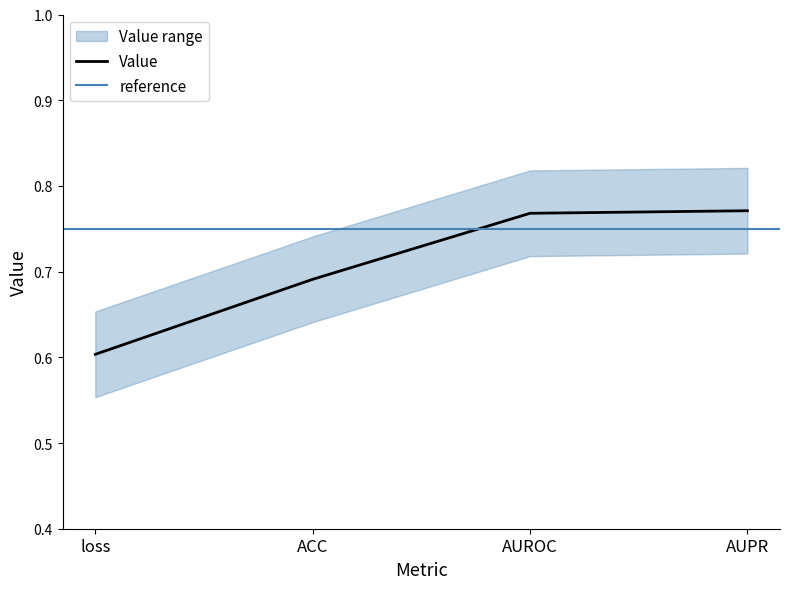

What is the average value?

0.7